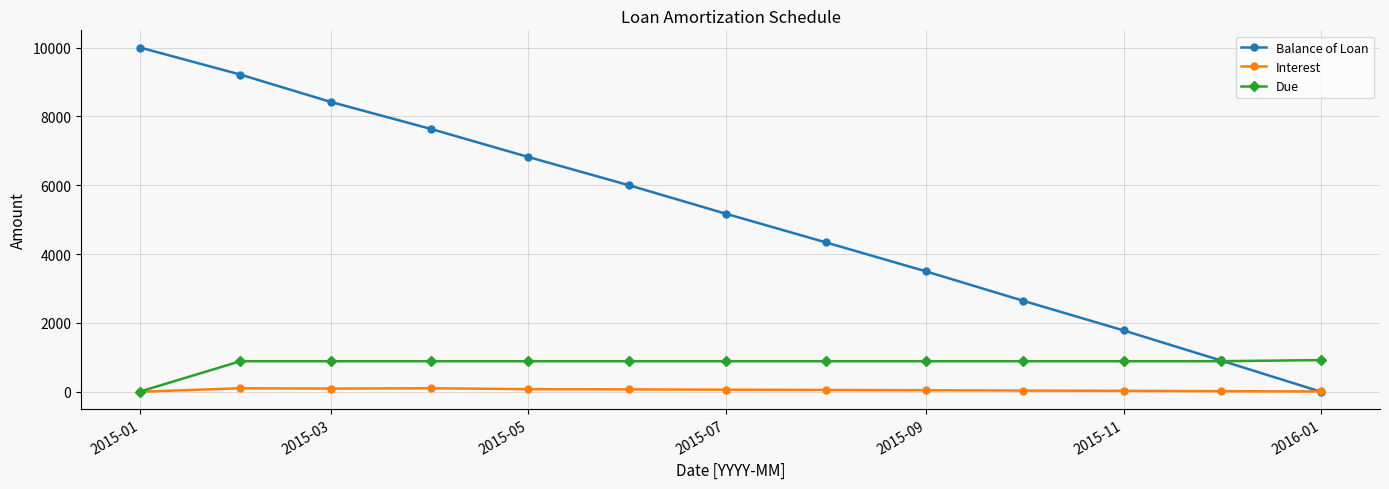

Rank the series by their maximum value, from highest to lowest.

Balance of Loan, Due, Interest